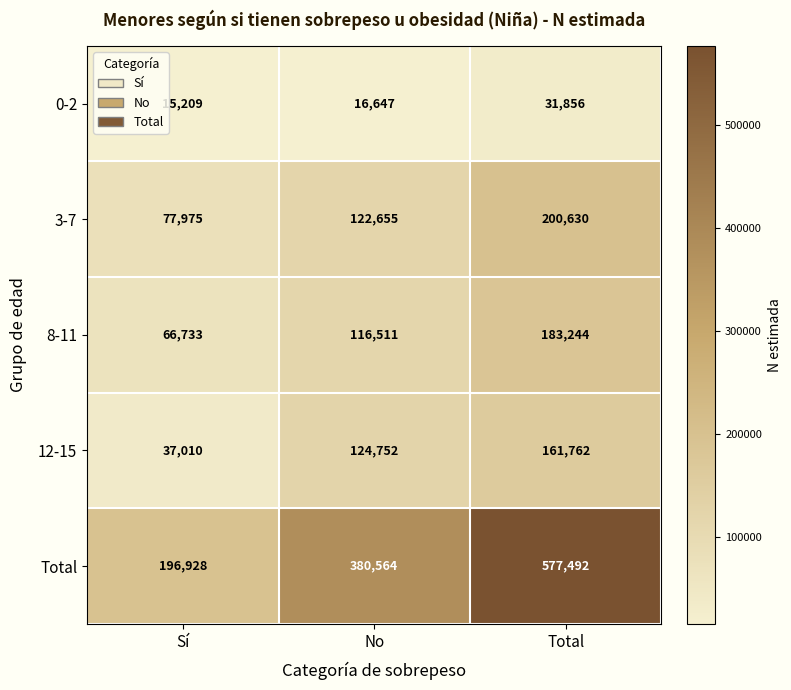

What value does the 8-11 series have at Sí, to the nearest 100?

66700